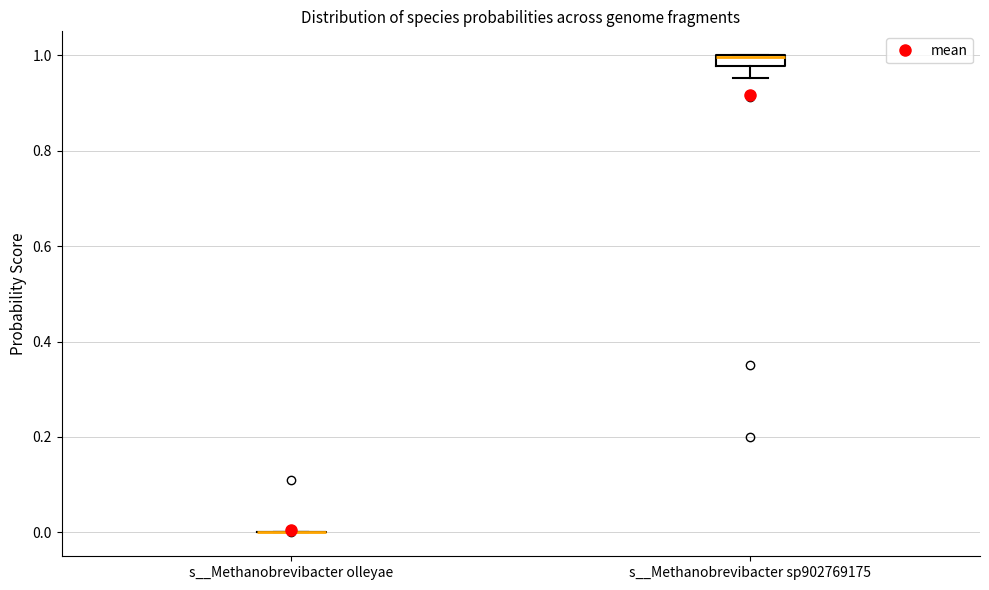

Comparing the boxes themselves (not the whiskers), which one is the tallest?

s__Methanobrevibacter sp902769175